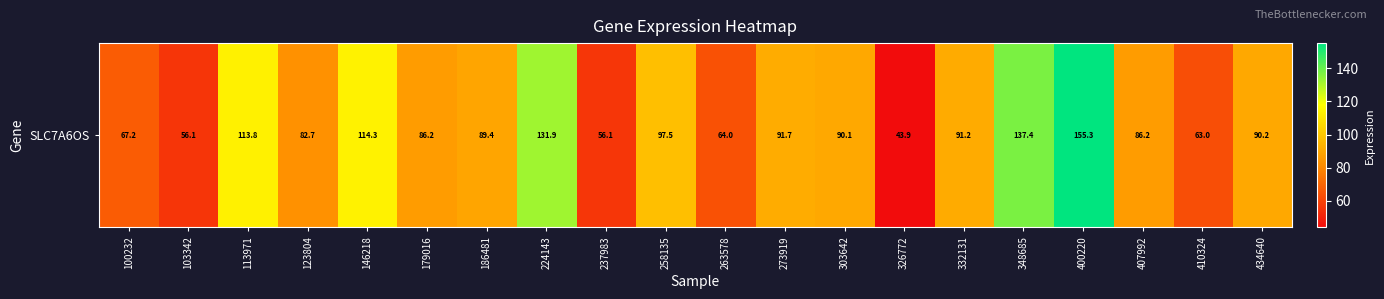

How many values are below 90?

10